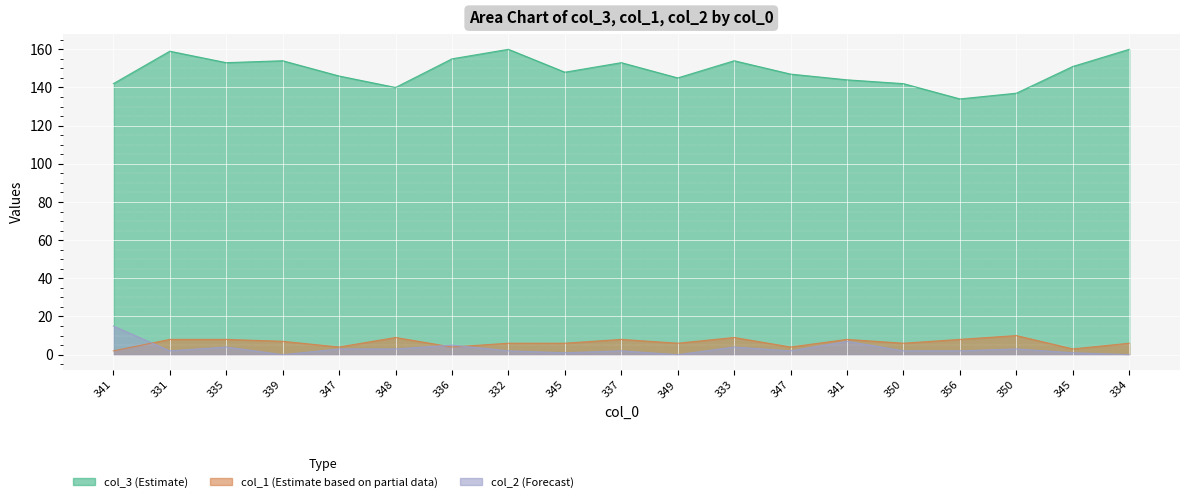

List the labels in order of col_2 value, largest first.

341, 341, 336, 335, 333, 347, 348, 350, 331, 332, 337, 347, 350, 356, 345, 345, 339, 349, 334